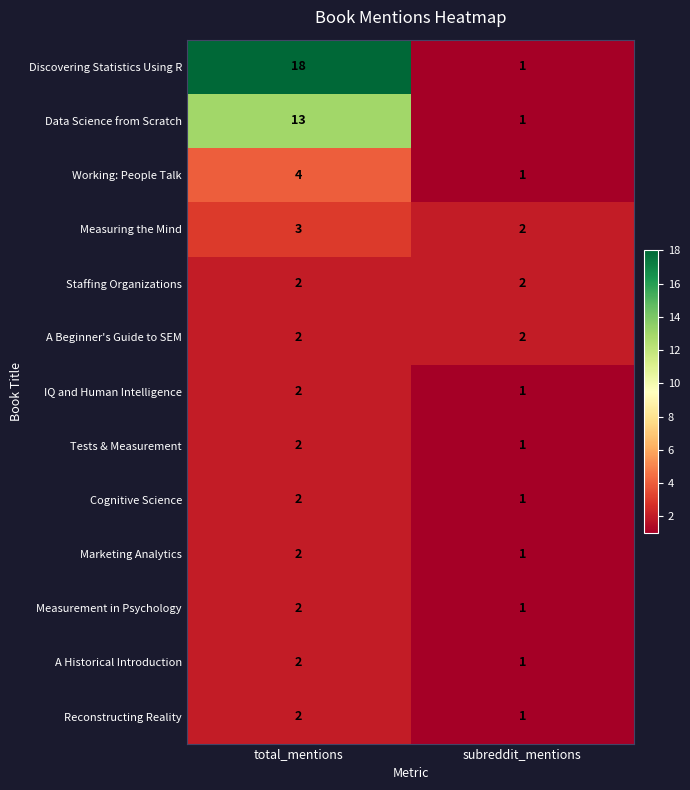

True or false: Reconstructing Reality has a value of 3 at total_mentions.

False